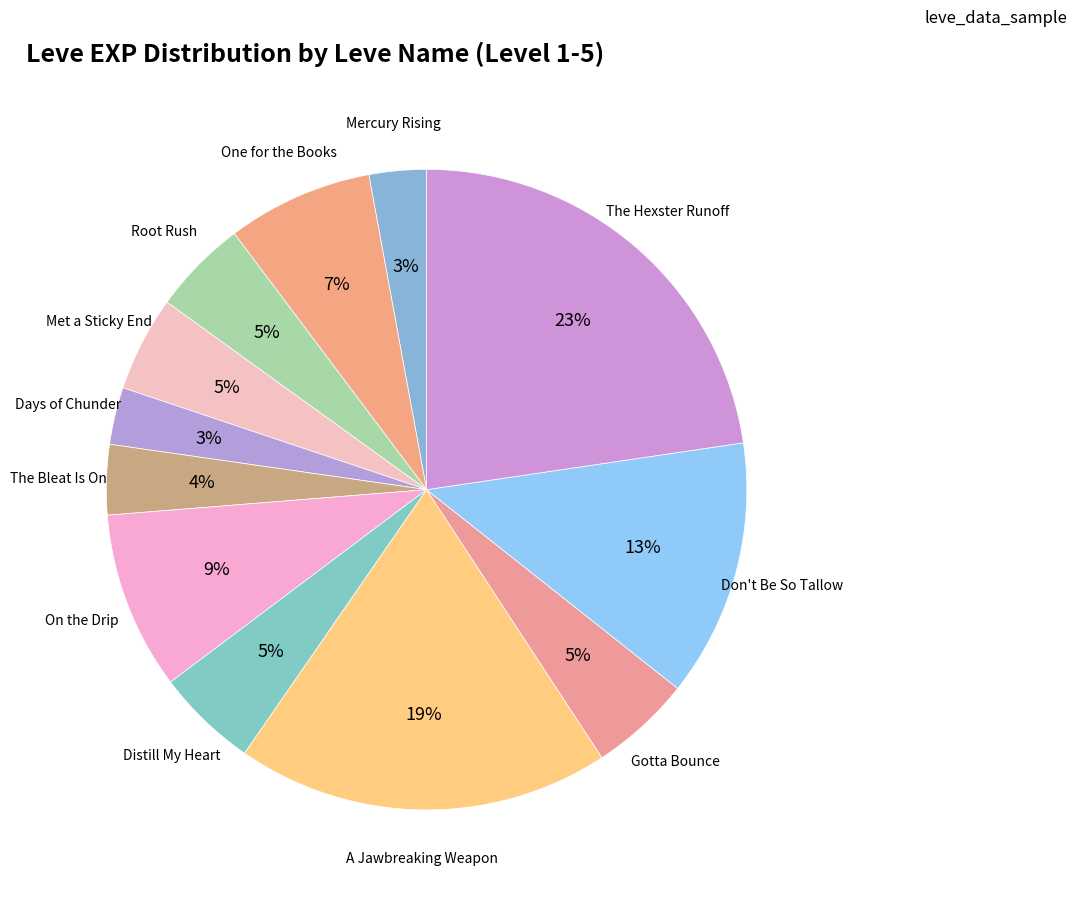

Which category has the biggest portion of the pie?

The Hexster Runoff